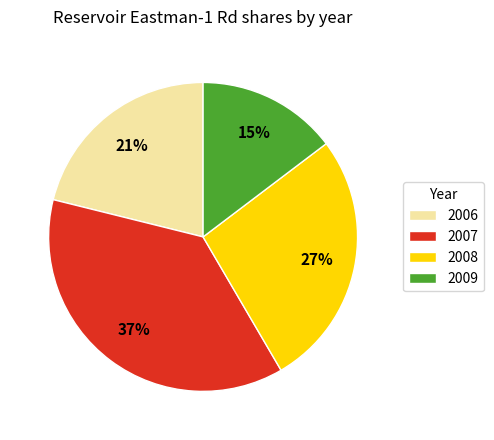

Does 2008 account for over 50% of the chart?

No